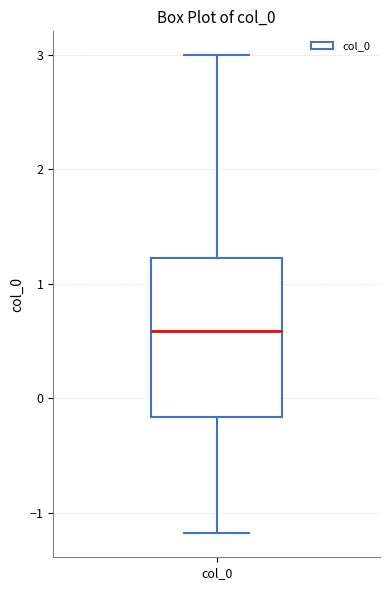

Transcribe this box plot: give where the median line is, the range the box spans, and where the two whiskers end, as read against the y-axis. The values are not printed on the chart, so give them approximately, as read against the axis.

median 0.6, box -0.2 to 1.2, whiskers -1.2 to 3.0